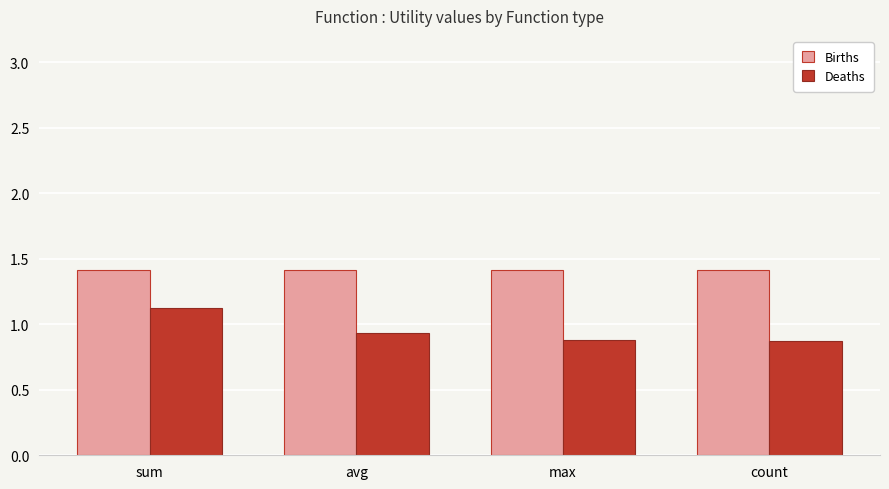

The Deaths series shows 0.5 at sum. True or false?

False